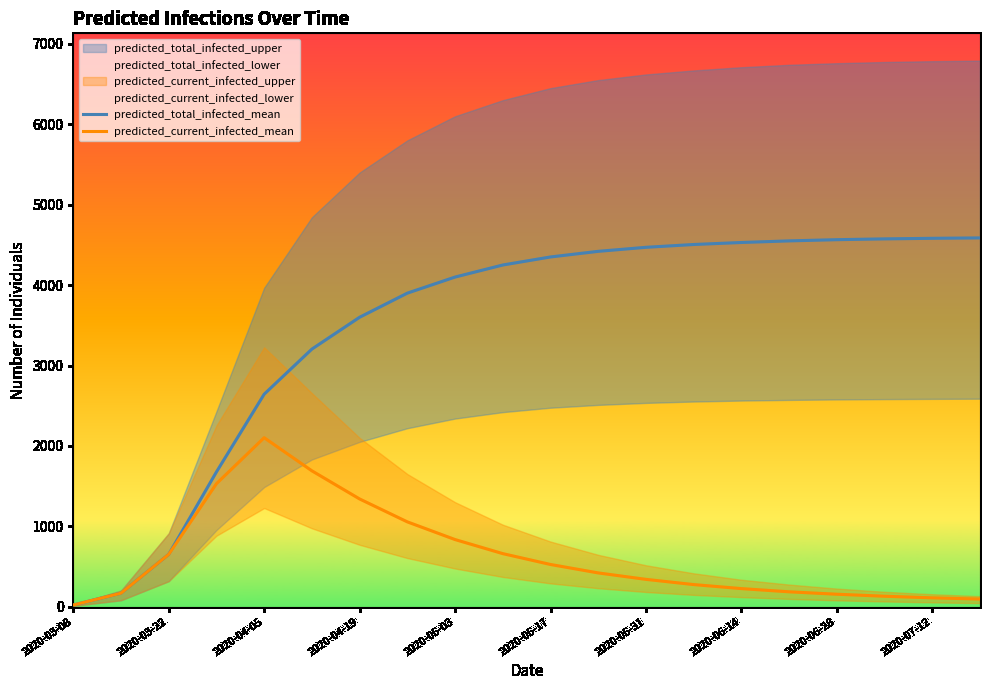

Reading right to left, extract all data points from this chart.

predicted_total_infected_mean: 4587	4582	4575	4565	4550	4530	4505	4470	4420	4350	4250	4100	3900	3600	3204	2643	1676	651	168	21
predicted_current_infected_mean: 95	110	130	155	185	225	275	340	420	525	660	835	1055	1340	1690	2102	1530	651	168	21